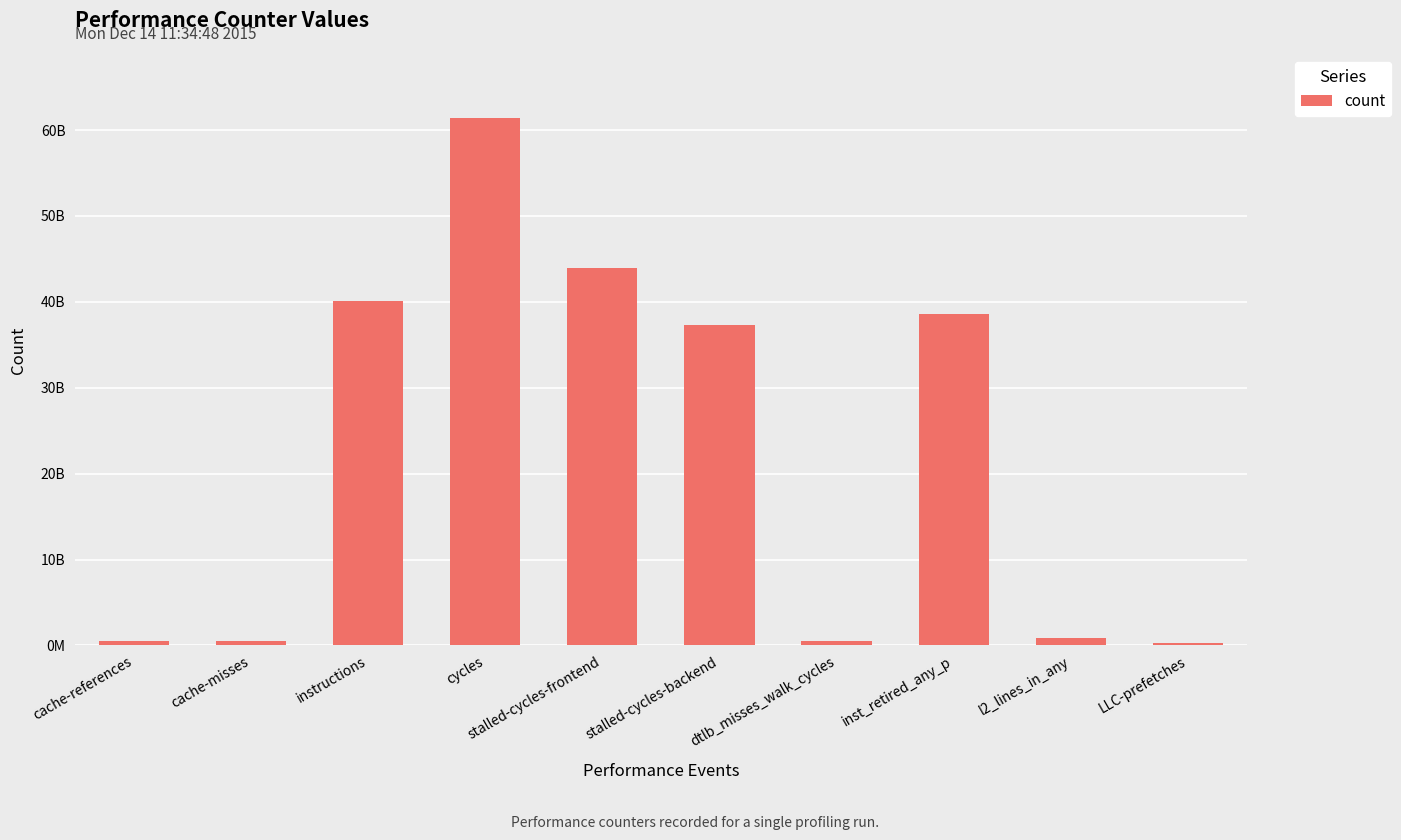

Rank the categories by value from highest to lowest.

cycles, stalled-cycles-frontend, instructions, inst_retired_any_p, stalled-cycles-backend, l2_lines_in_any, cache-references, cache-misses, dtlb_misses_walk_cycles, LLC-prefetches